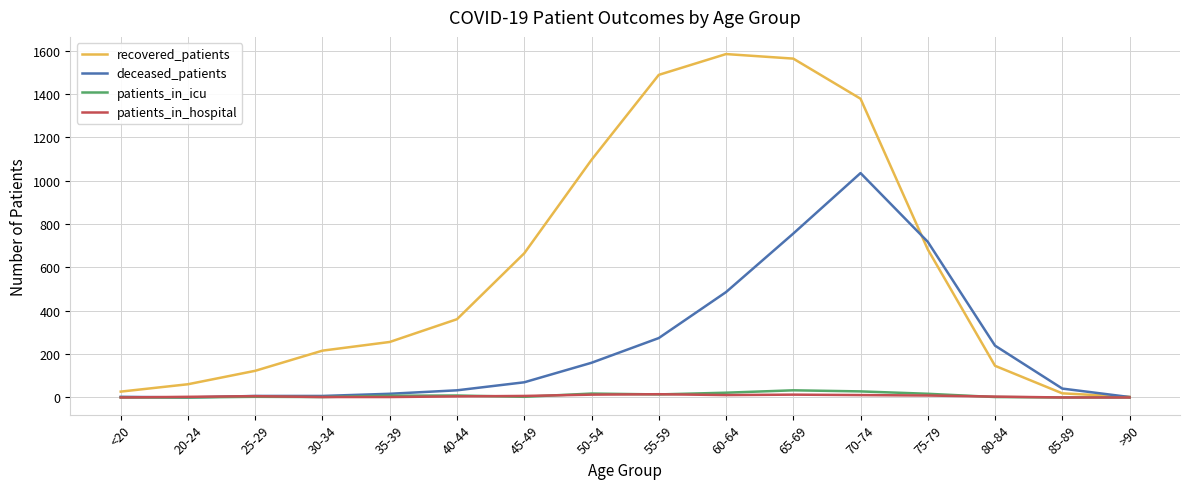

Where is the first local maximum for recovered_patients?

60-64